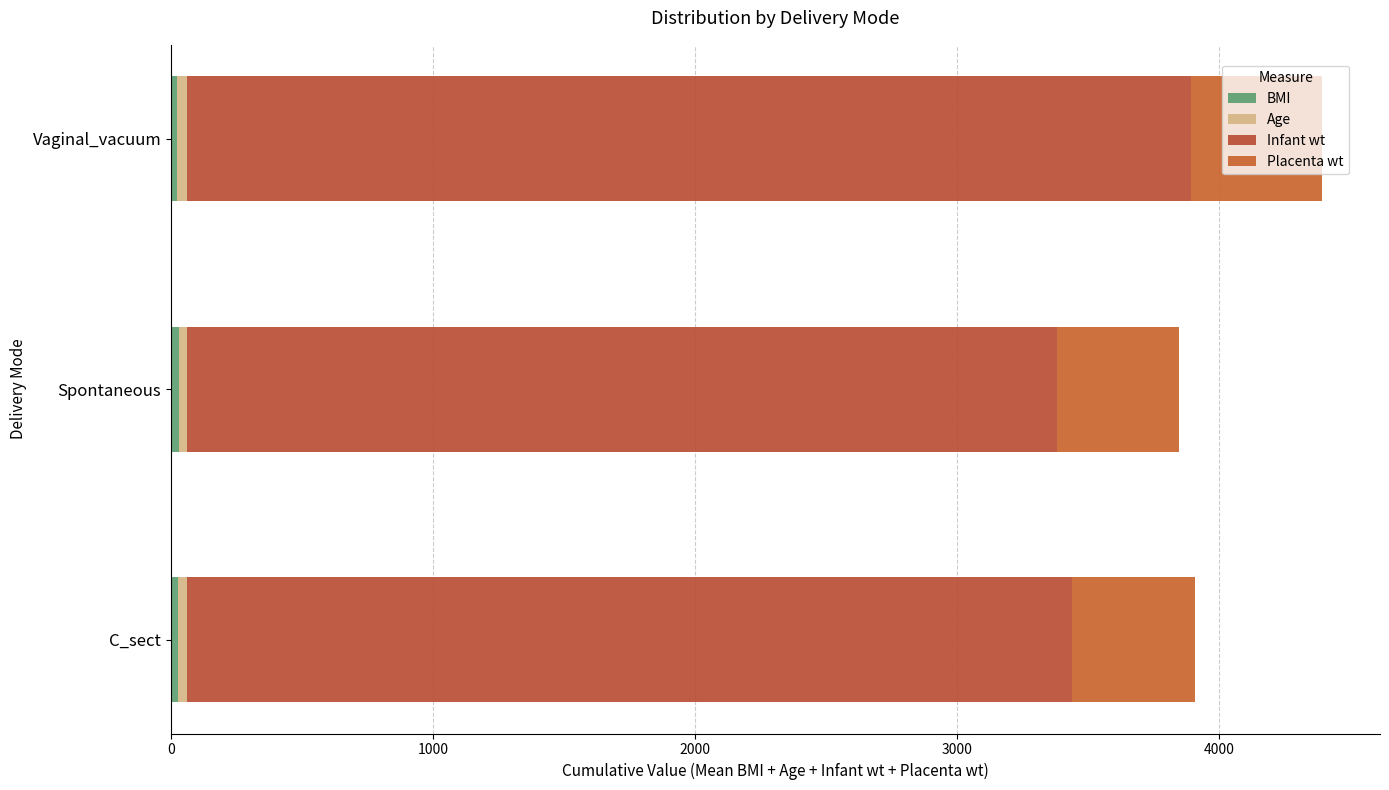

What is the difference between the maximum and minimum values in the Placenta wt series?

35.7